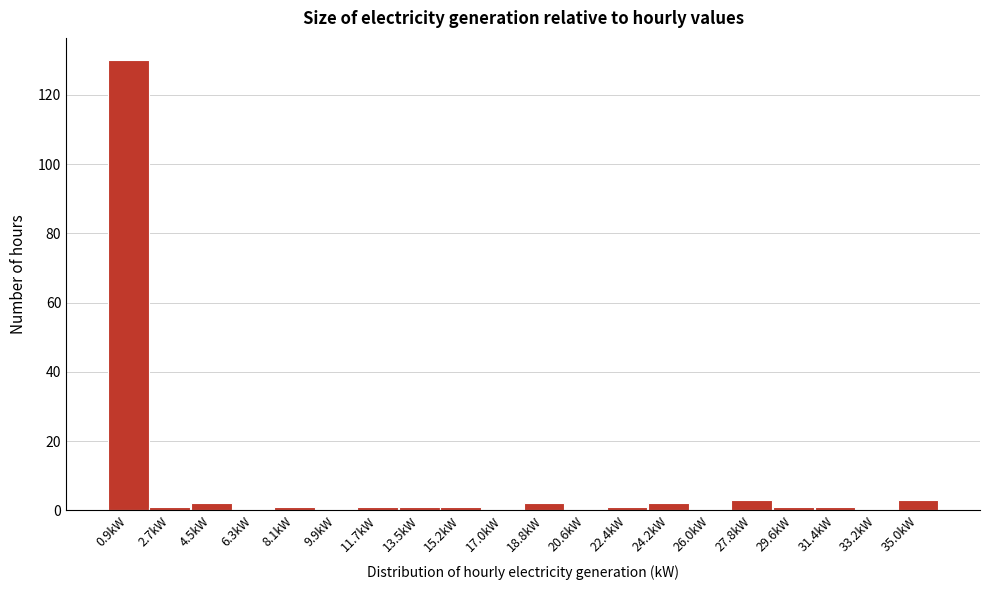

Reading left to right, transcribe this chart: for each bar, give the range it covers on the x-axis and its height. Neither the bar edges nor the heights are printed on the chart, so give them approximately, as read against the axes.

0.0 to 1.8: 130
1.8 to 3.6: under 2
3.6 to 5.4: 2
5.4 to 7.2: 0
7.2 to 9.0: under 2
9.0 to 10.8: 0
10.8 to 12.6: under 2
12.6 to 14.4: under 2
14.4 to 16.2: under 2
16.2 to 18.0: 0
18.0 to 19.8: 2
19.8 to 21.6: 0
21.6 to 23.4: under 2
23.4 to 25.2: 2
25.2 to 27.0: 0
27.0 to 28.8: 4
28.8 to 30.4: under 2
30.4 to 32.2: under 2
32.2 to 34.0: 0
34.0 to 35.8: 4